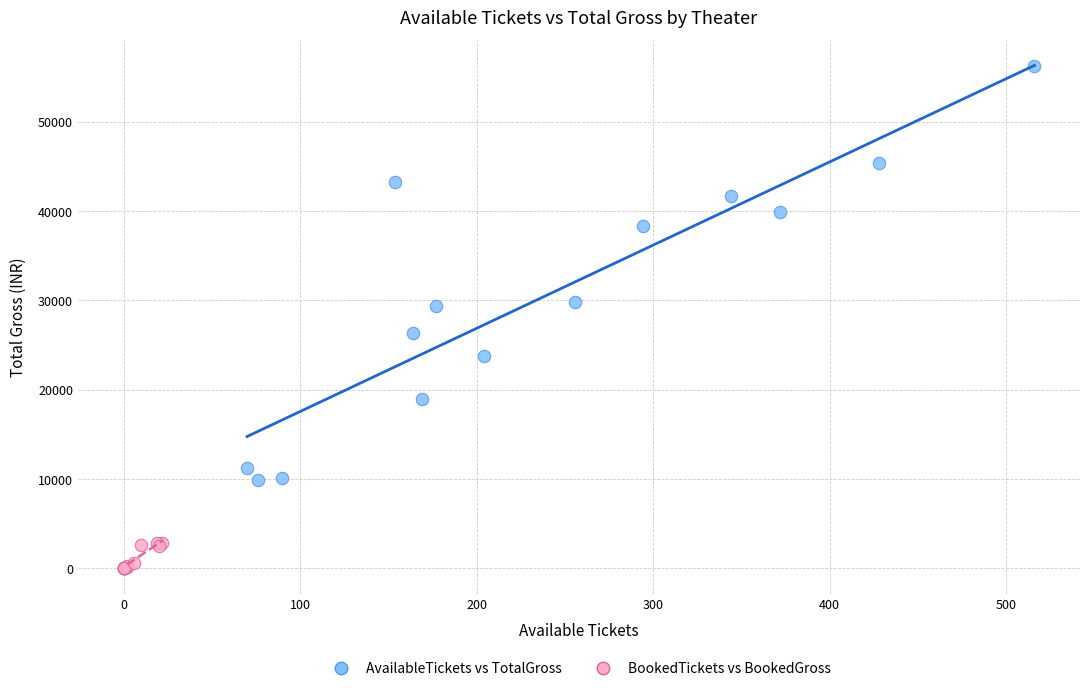

Which series has the largest Y range (max minus min)?

AvailableTickets vs TotalGross